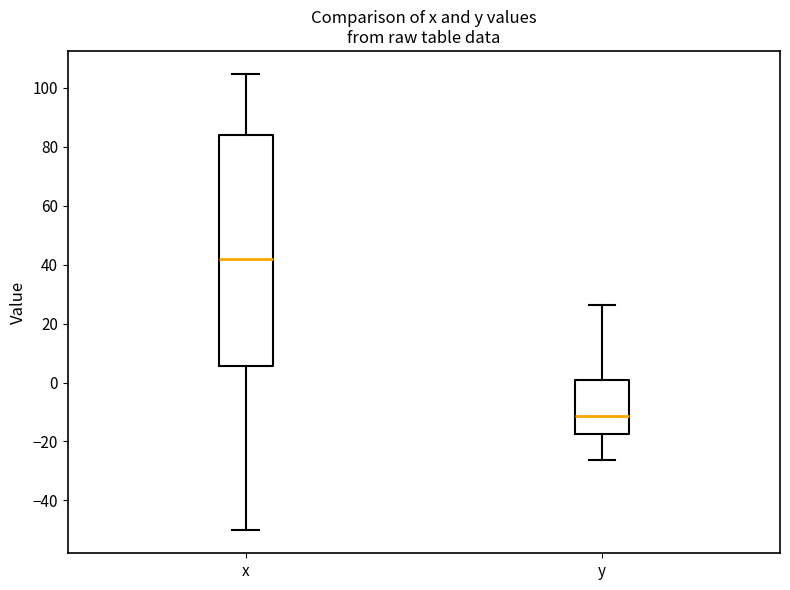

Which box is the tallest, from its lower edge to its upper edge?

x